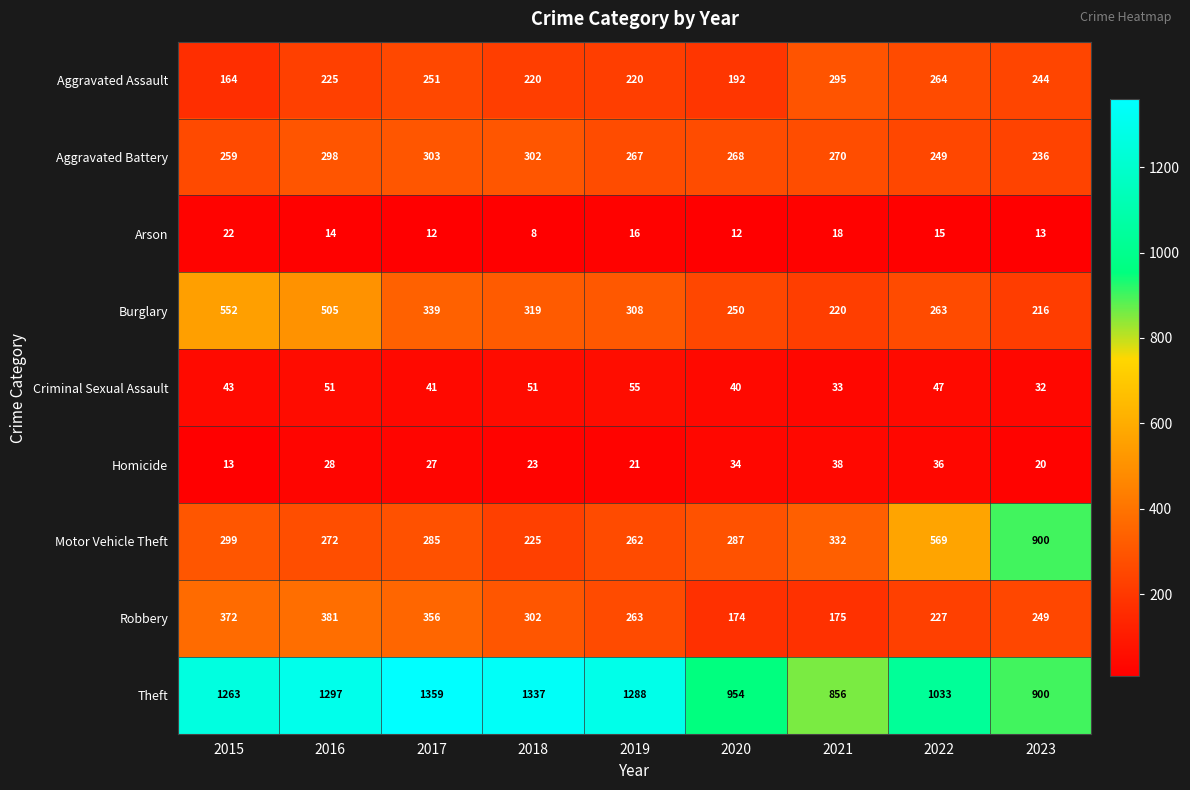

Which category has the lowest value across all series?

2018